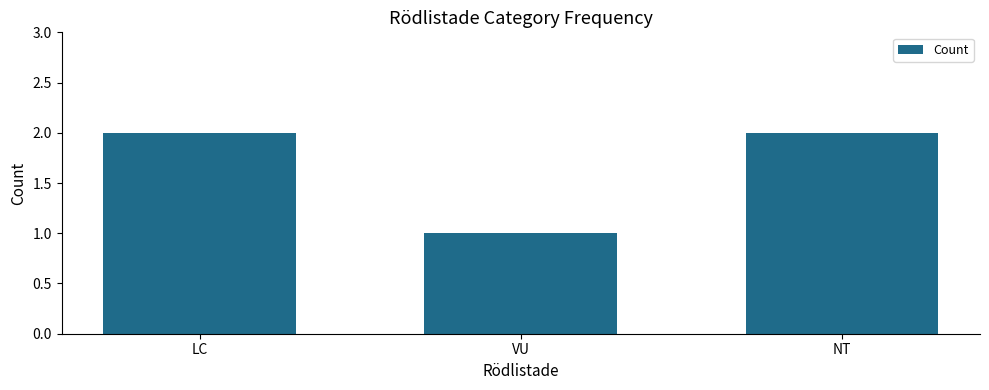

Which has a higher value, VU or NT?

NT